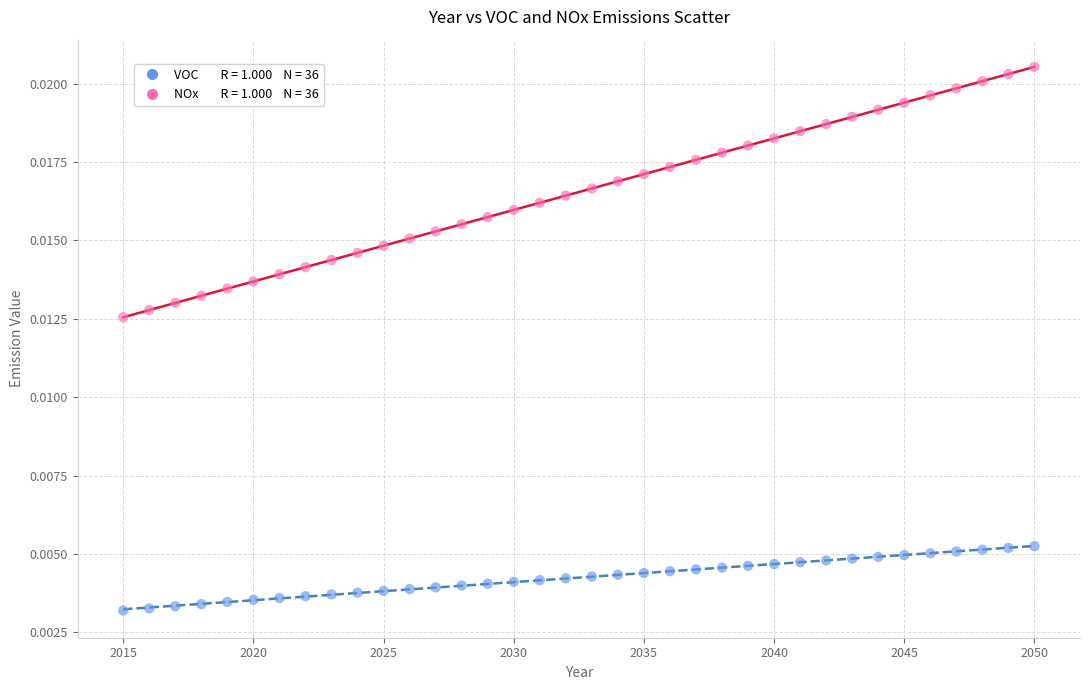

Across all data points, what is the range of X values (max minus min)?

35.0